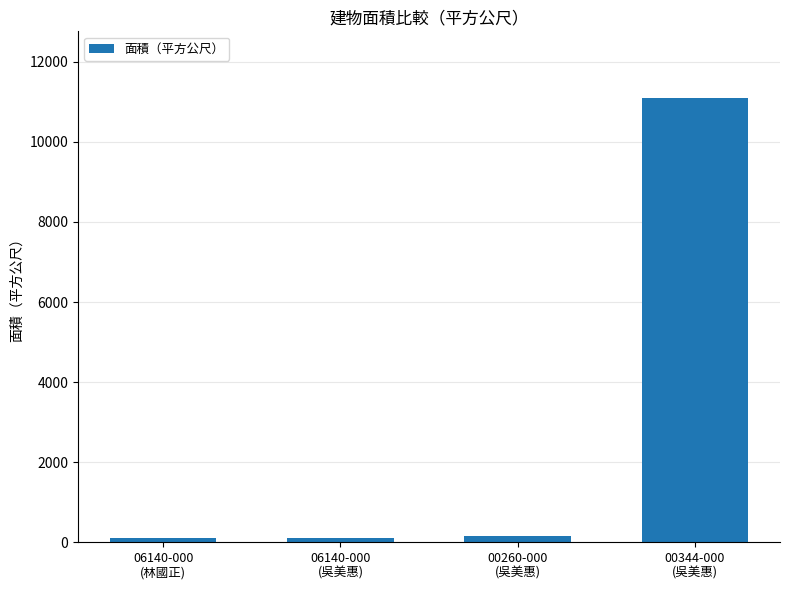

How many data points are above 150?

2